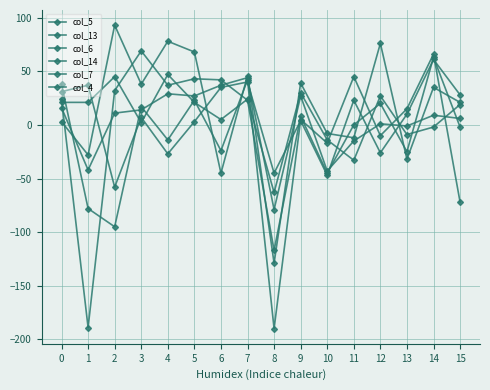

How many values in the col_5 series are below 23?

8